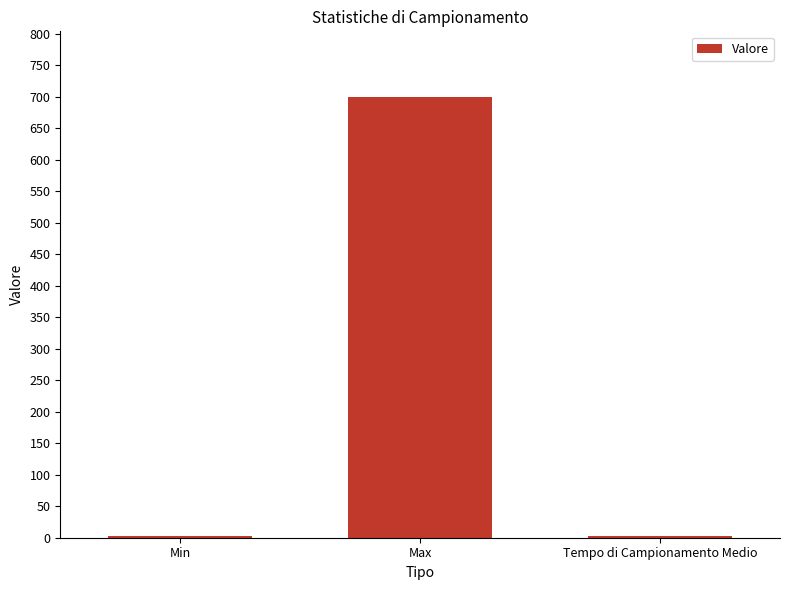

What value does the data have at Max?

699.0